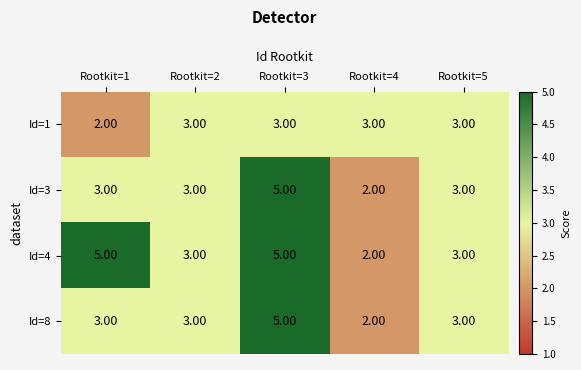

What is the difference between the maximum and minimum values in the Id=8 series?

3